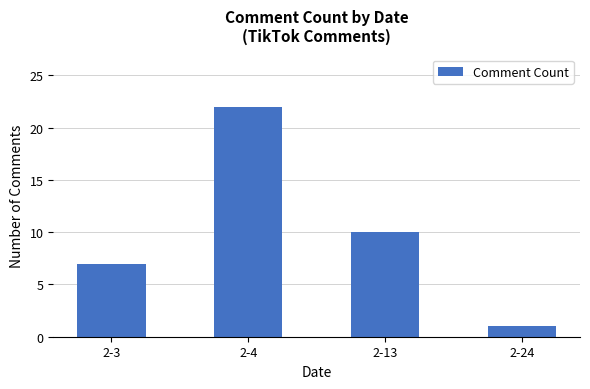

Between 2-24 and 2-3, which is larger?

2-3